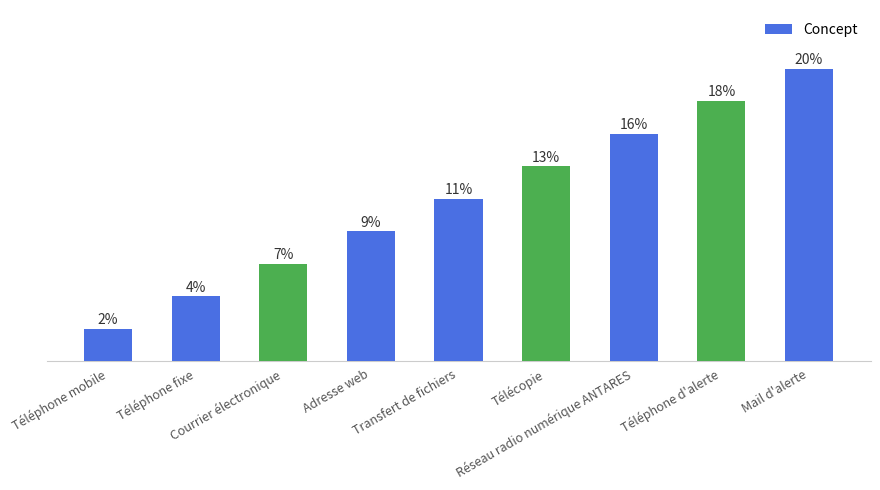

Between Mail d'alerte and Courrier électronique, which is larger?

Mail d'alerte